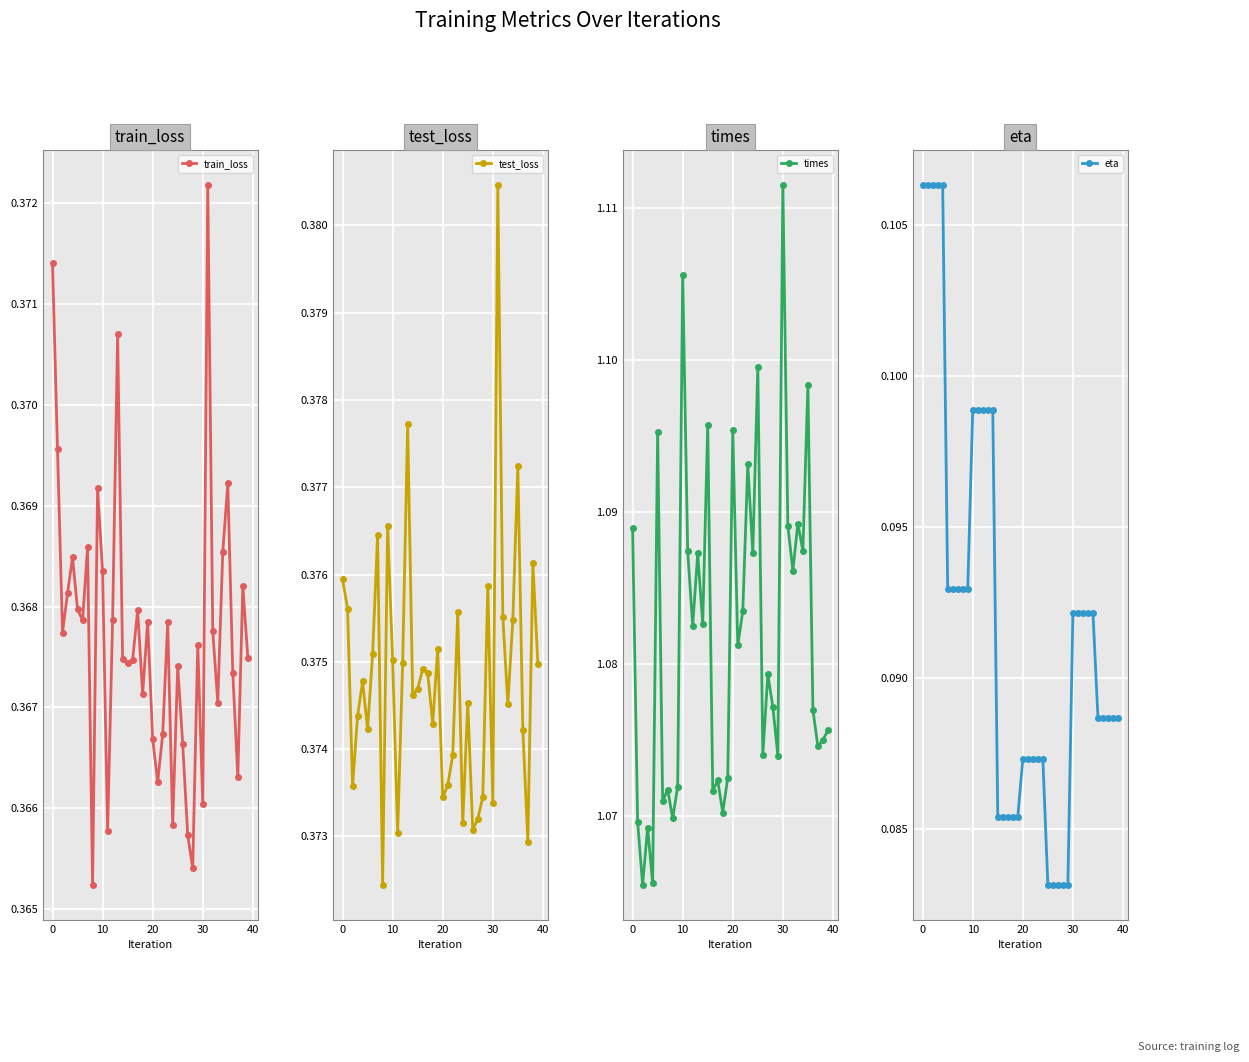

True or false: eta and test_loss intersect in this chart.

False